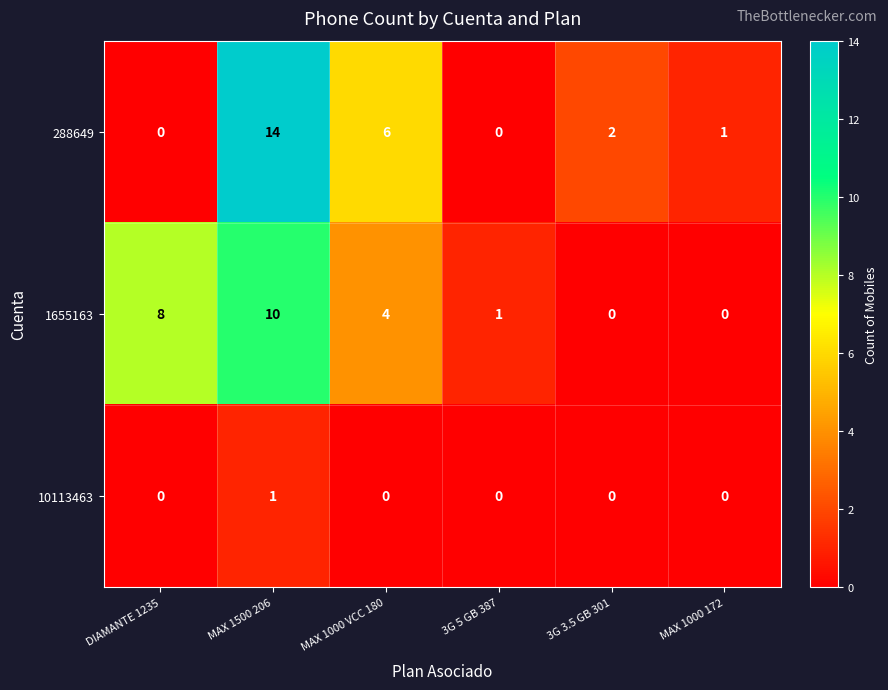

At which category does the chart reach its peak across all series?

MAX 1500 206